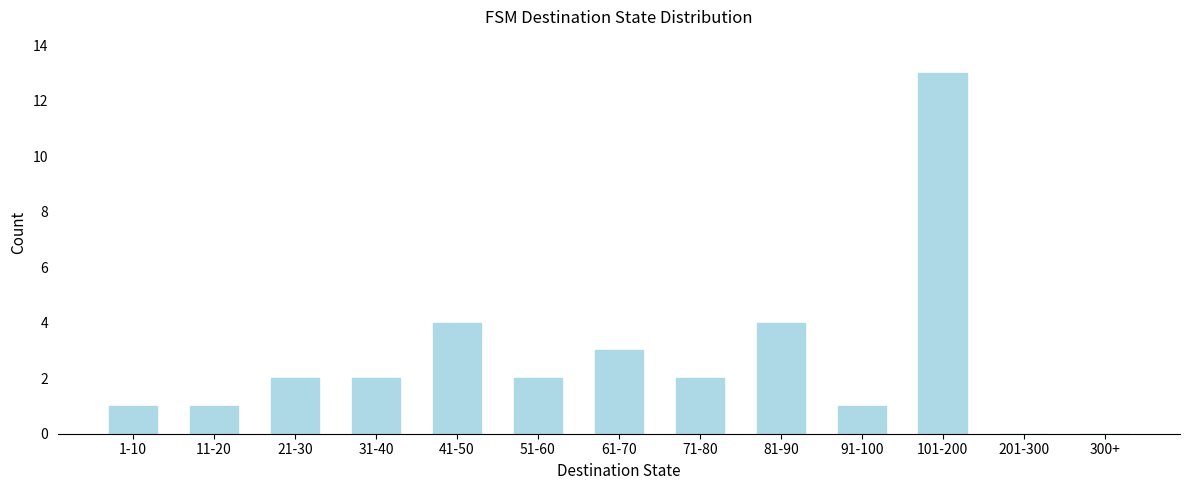

Reading left to right, what are all the values shown in this chart?

1-10=1	11-20=1	21-30=2	31-40=2	41-50=4	51-60=2	61-70=3	71-80=2	81-90=4	91-100=1	101-200=13	201-300=0	300+=0